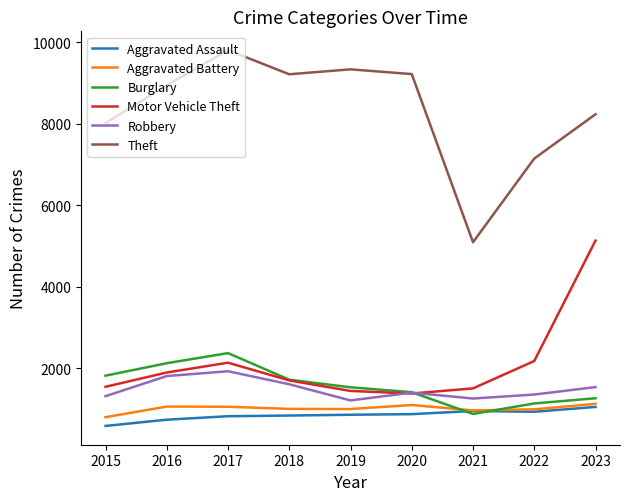

Which series has the largest total across all categories?

Theft